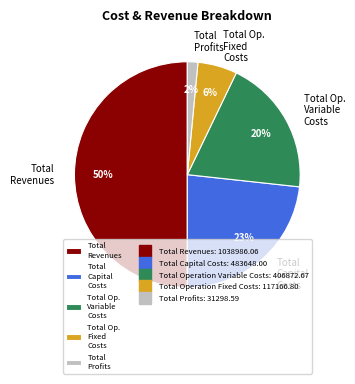

Do Total Capital Costs and Total Op. Variable Costs together represent more than half of the pie?

No